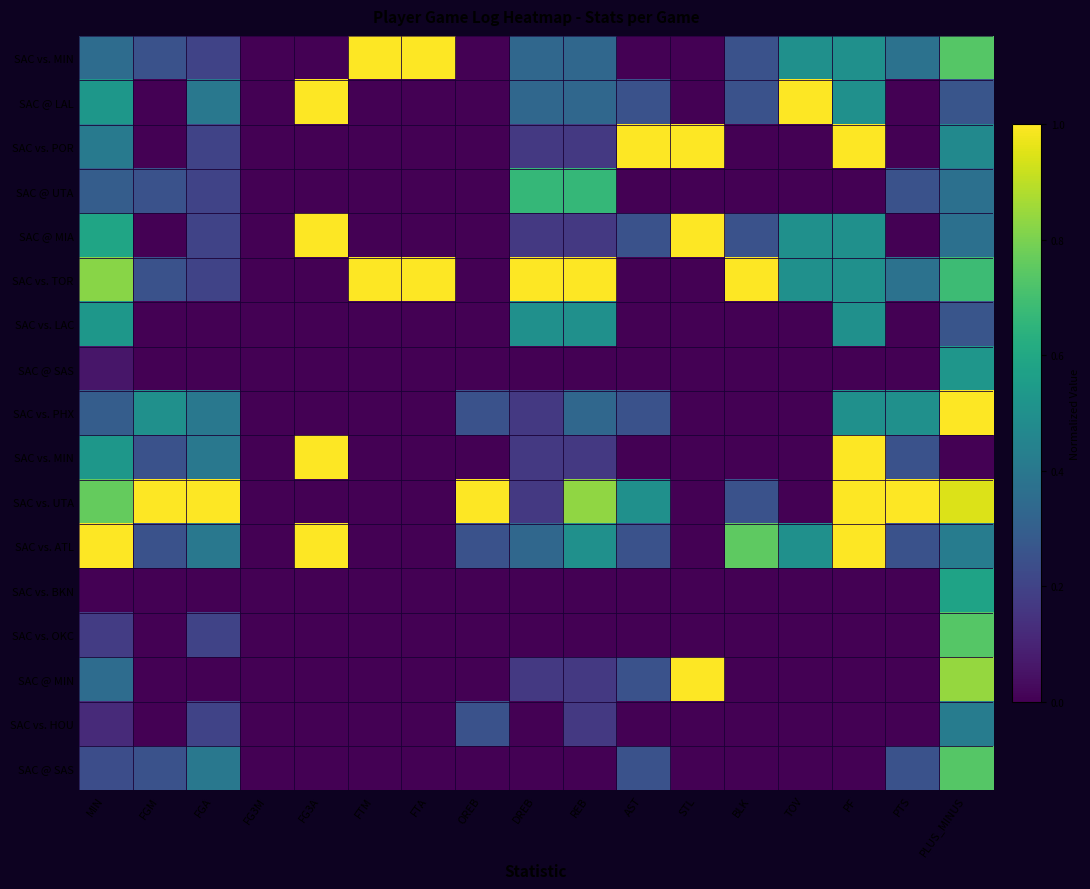

What is the spread (max minus min) of values at FTA?

1.0